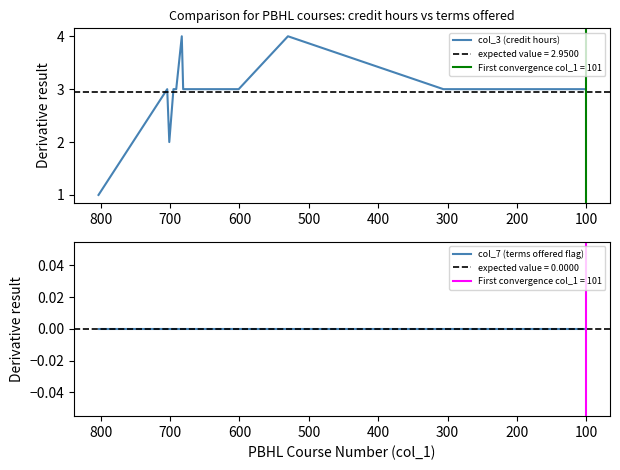

Which series has the largest total across all categories?

col_3 (credit hours)